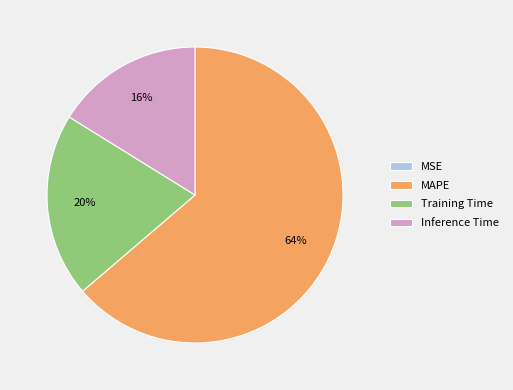

True or false: Inference Time accounts for 16% of the total.

True